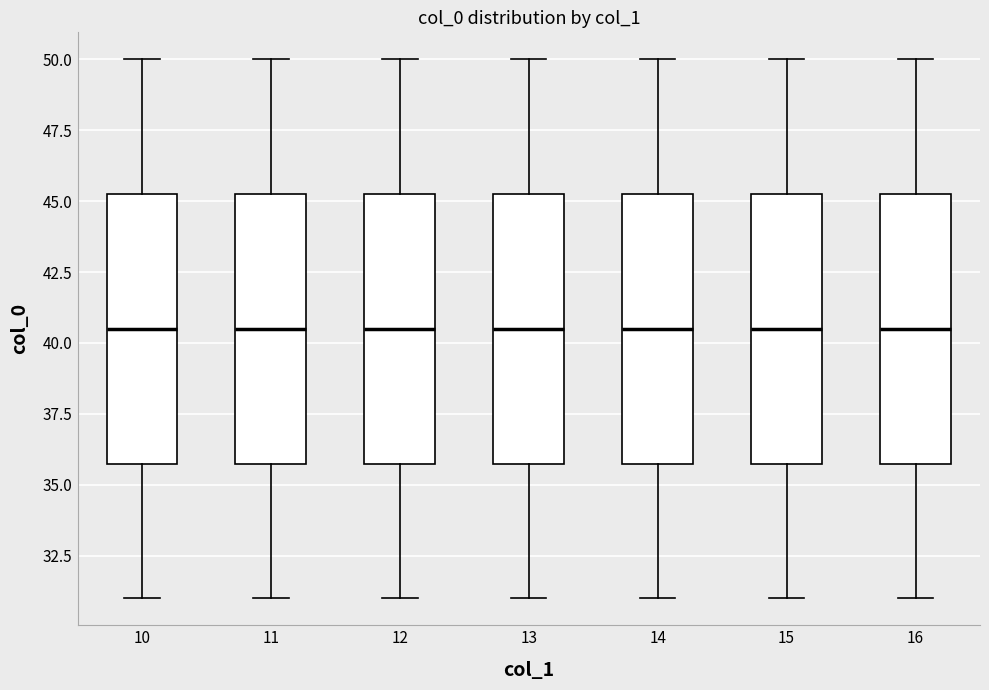

Reading left to right, read every box against the y-axis: the position of its median line, the range the box covers, and the ends of its whiskers. The values are not printed on the chart, so give them approximately, as read against the axis.

10: median 40.5, box 36.0 to 45.5, whiskers 31.0 to 50.0
11: median 40.5, box 36.0 to 45.5, whiskers 31.0 to 50.0
12: median 40.5, box 36.0 to 45.5, whiskers 31.0 to 50.0
13: median 40.5, box 36.0 to 45.5, whiskers 31.0 to 50.0
14: median 40.5, box 36.0 to 45.5, whiskers 31.0 to 50.0
15: median 40.5, box 36.0 to 45.5, whiskers 31.0 to 50.0
16: median 40.5, box 36.0 to 45.5, whiskers 31.0 to 50.0